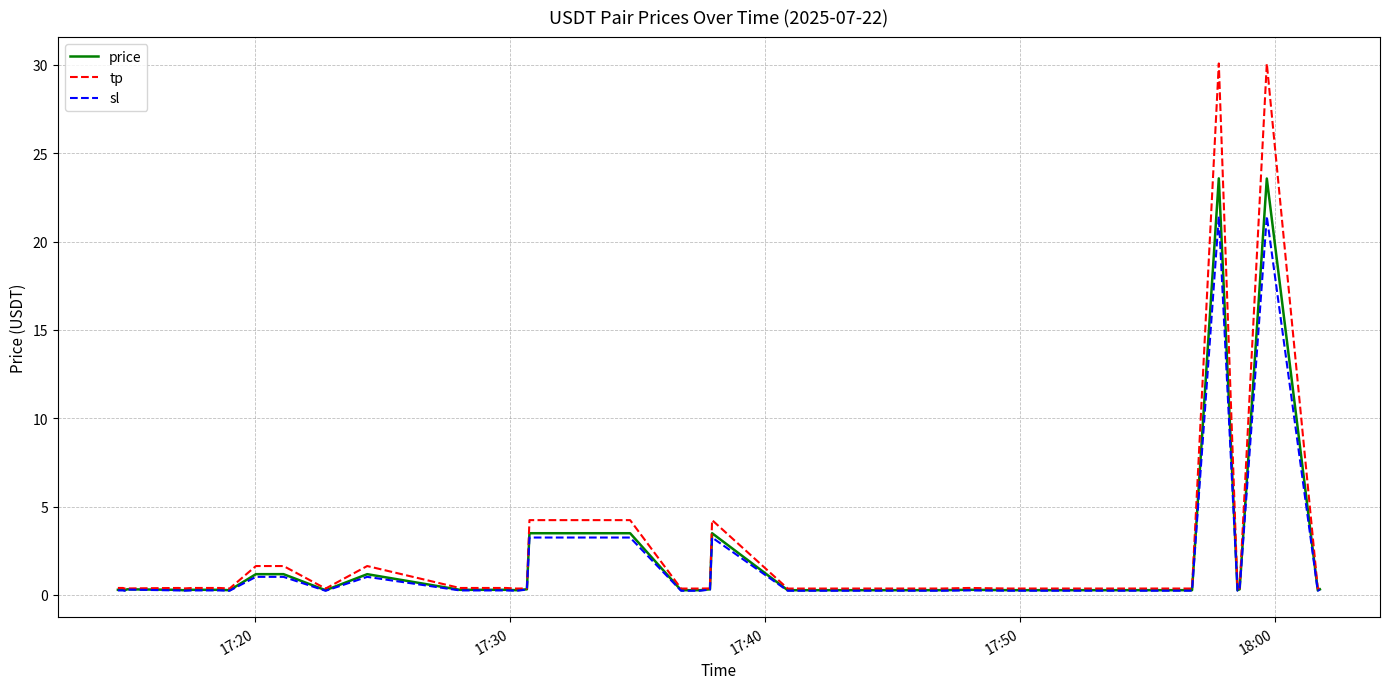

Which series has the largest range (max minus min)?

tp